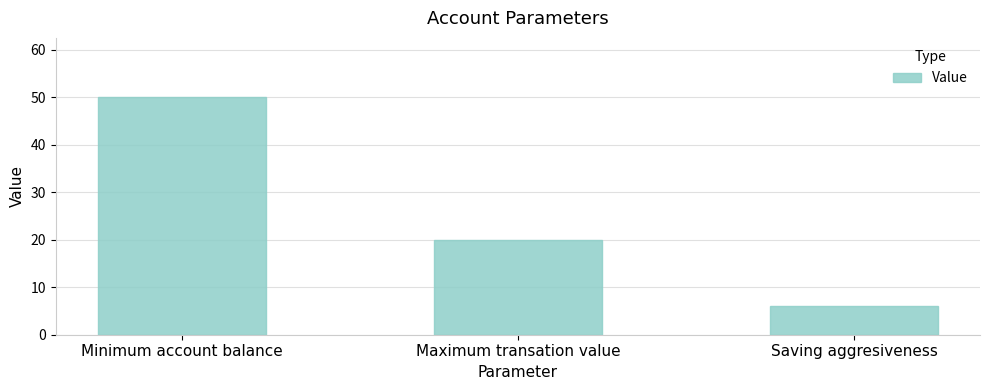

Is it true that the value at Saving aggresiveness is 6?

True